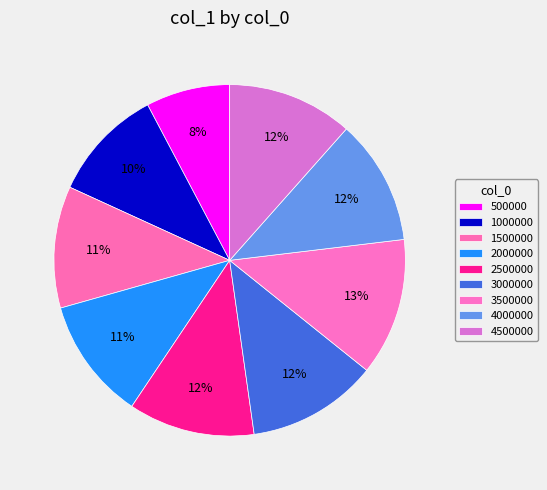

How many slices are in this pie chart?

9